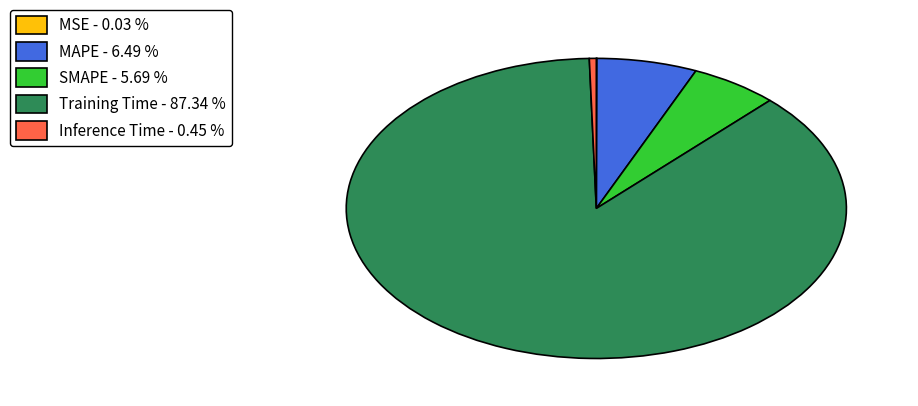

Is there any slice that represents more than half of the pie?

Yes